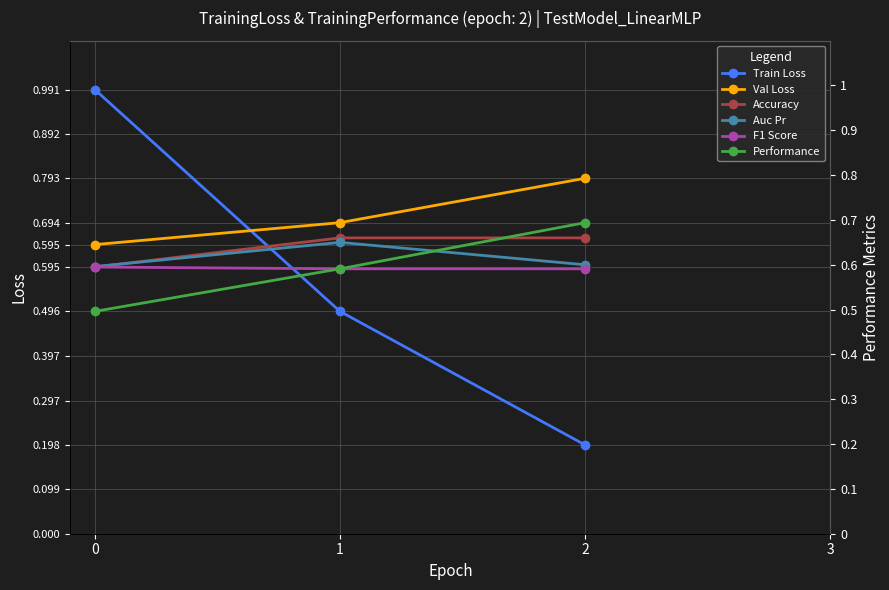

How many lines are shown in the chart?

6